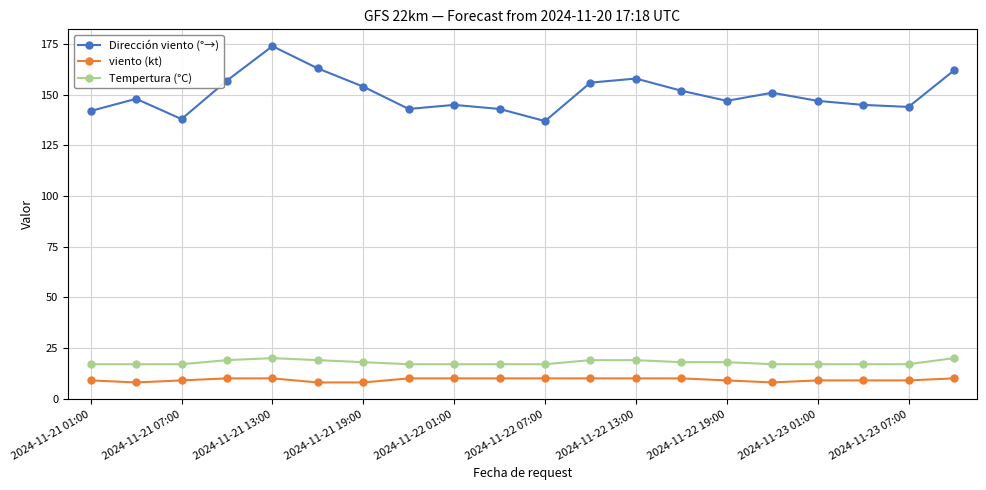

What is the minimum value shown in the chart?

8